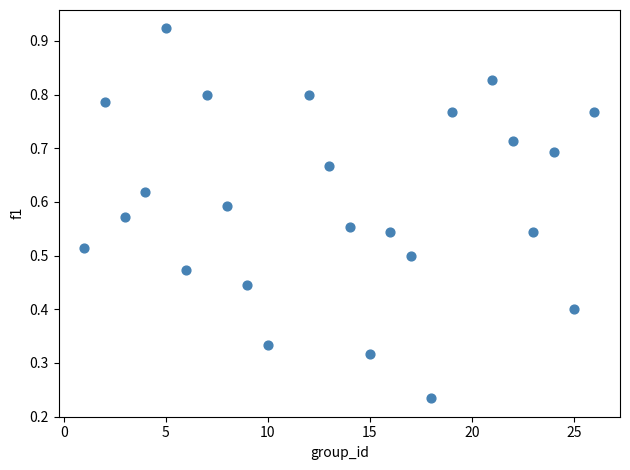

What is the range of X values (max minus min)?

25.0